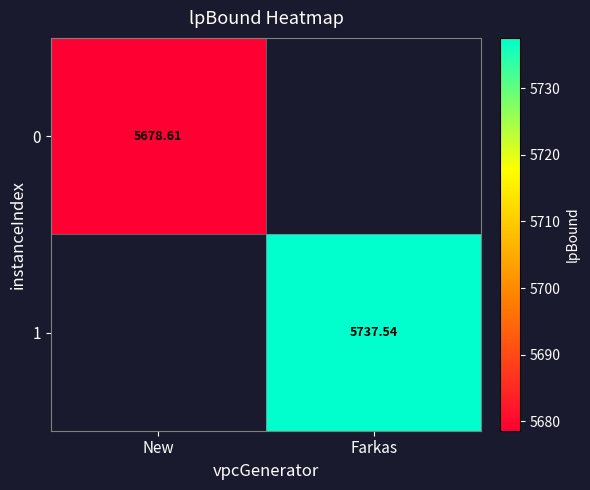

True or false: 1 has a value of 8136.4 at Farkas.

False